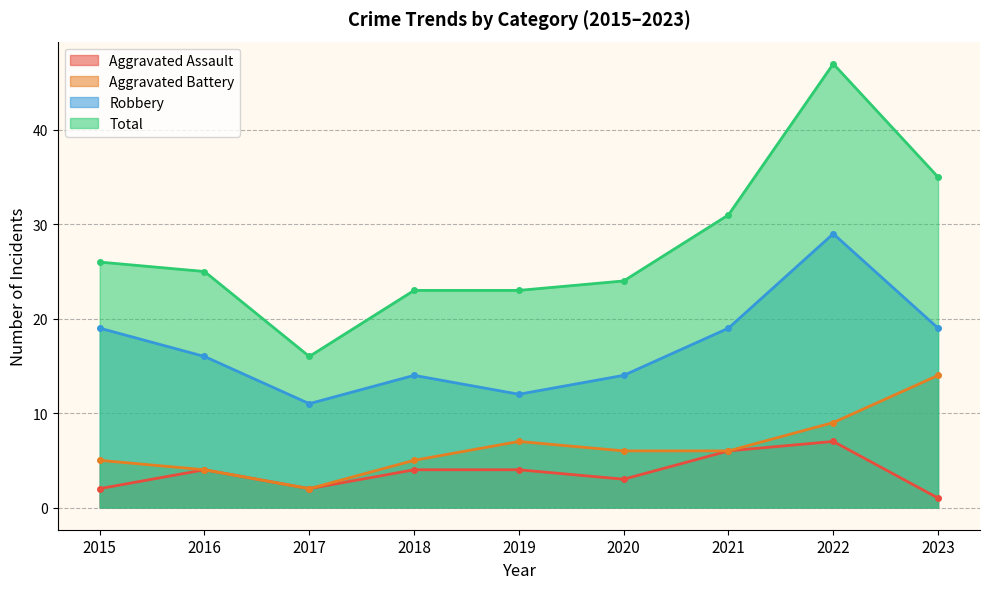

What is the sum of the Robbery values at 2020 and 2023?

33